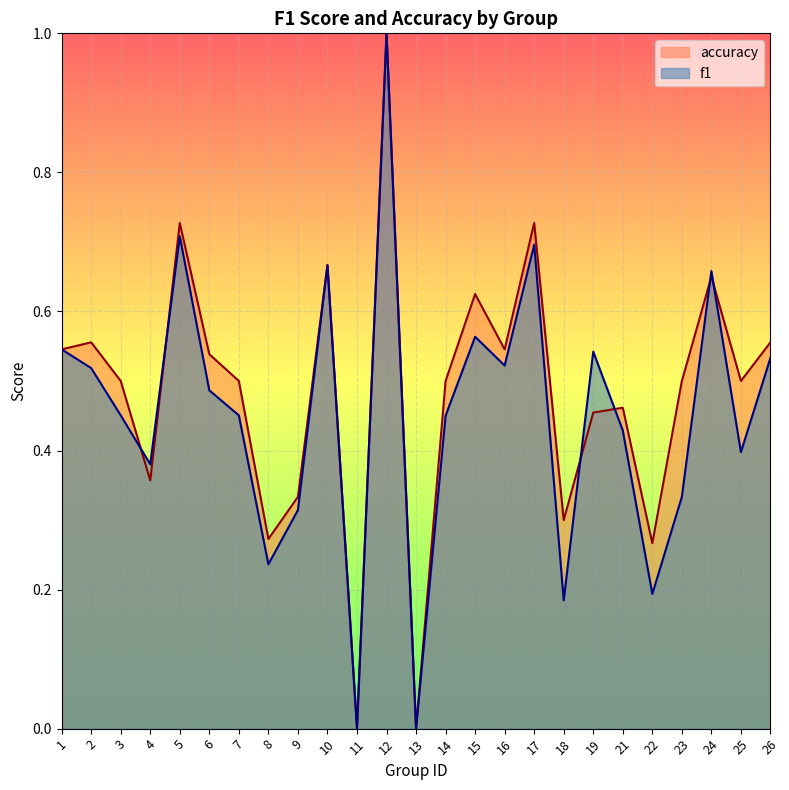

True or false: f1 and accuracy cross at least once.

True